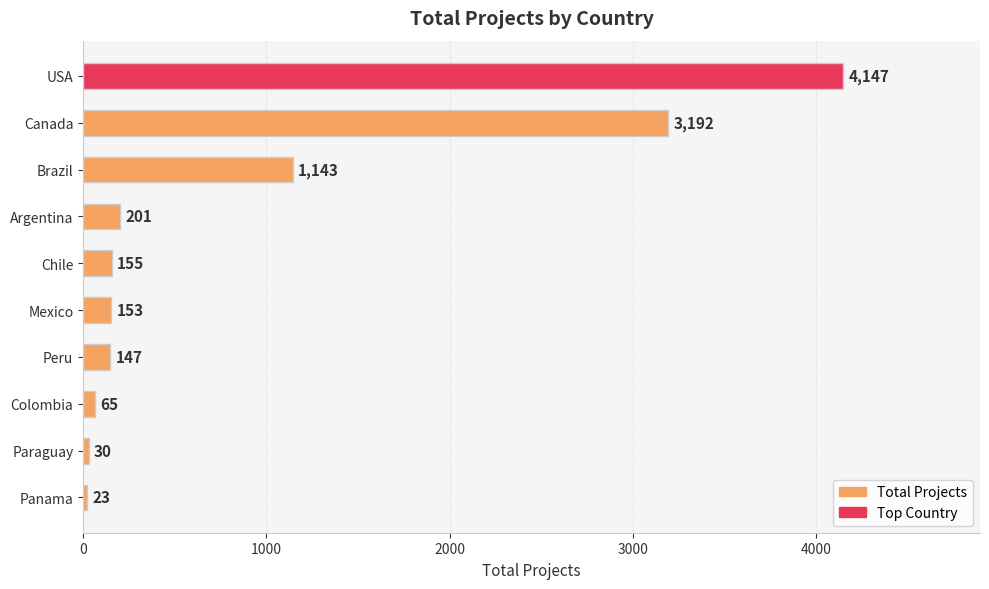

Between Chile and Peru, which is larger?

Chile